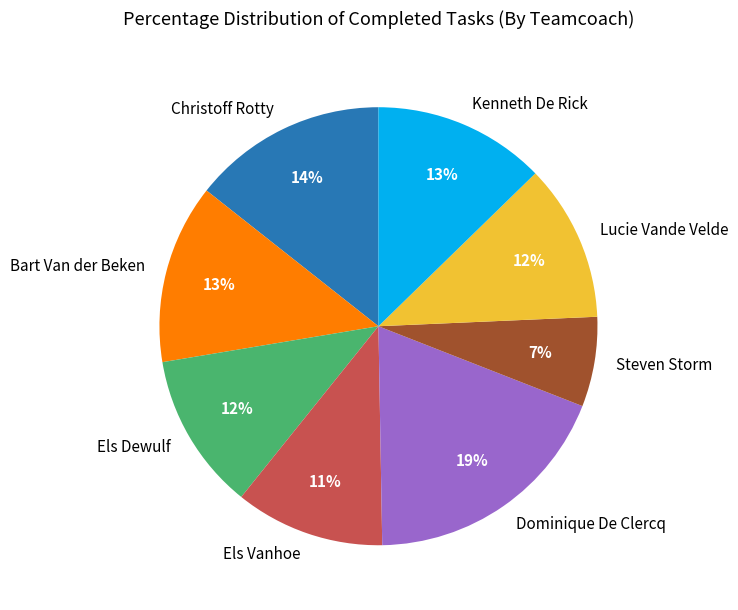

To the nearest percent, what percentage of the pie is Lucie Vande Velde?

12%